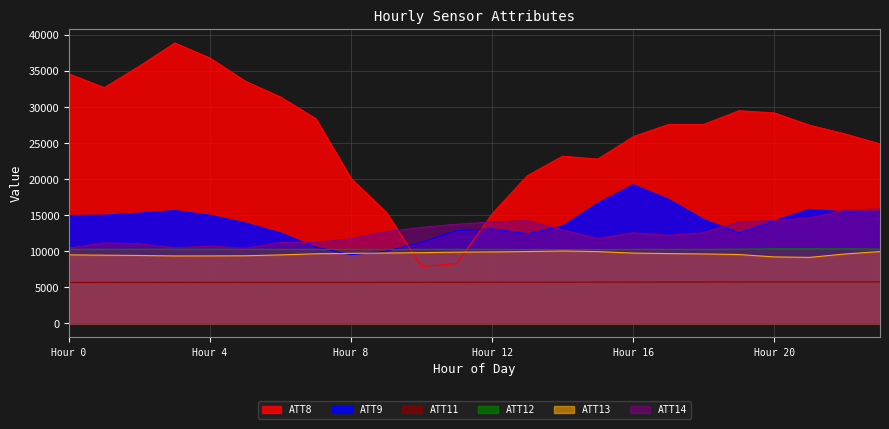

What is the difference between the second highest and minimum values in the ATT9 series?

7691.3